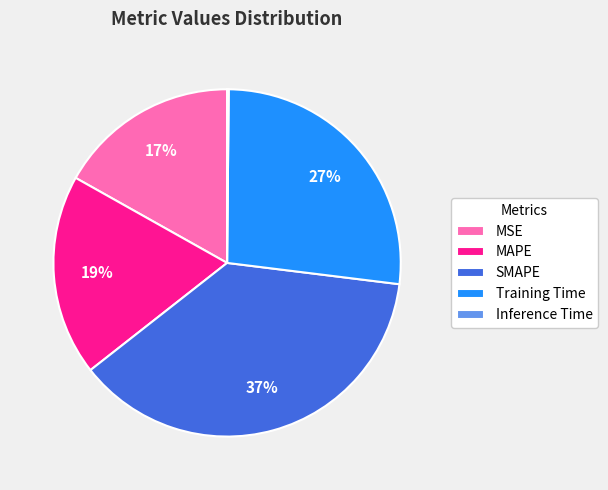

Is the sum of SMAPE and Training Time greater than half?

Yes